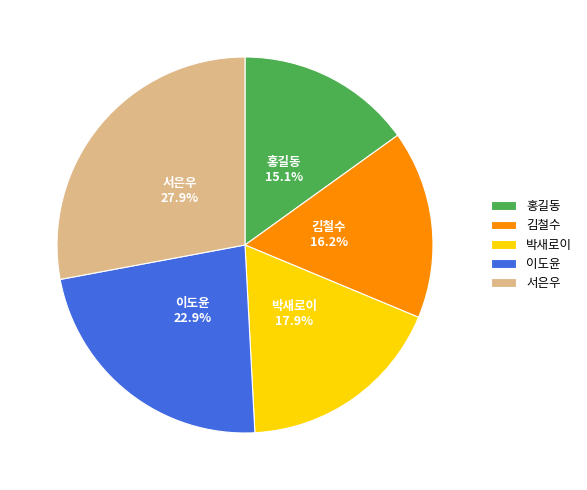

Rank the categories by value from lowest to highest.

홍길동, 김철수, 박새로이, 이도윤, 서은우